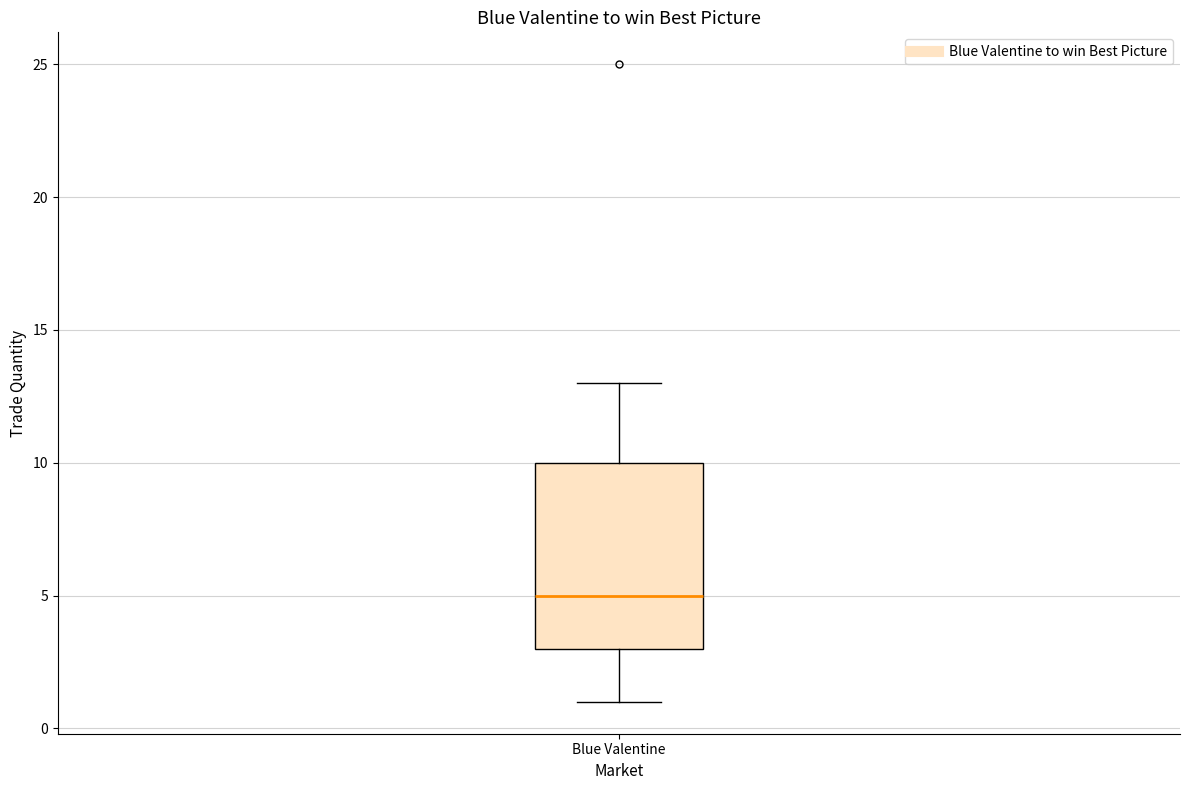

Read this box plot against the y-axis: the position of the median line, the range covered by the box, and the ends of both whiskers. The values are not printed on the chart, so give them approximately, as read against the axis.

median 5, box 3 to 10, whiskers 1 to 13